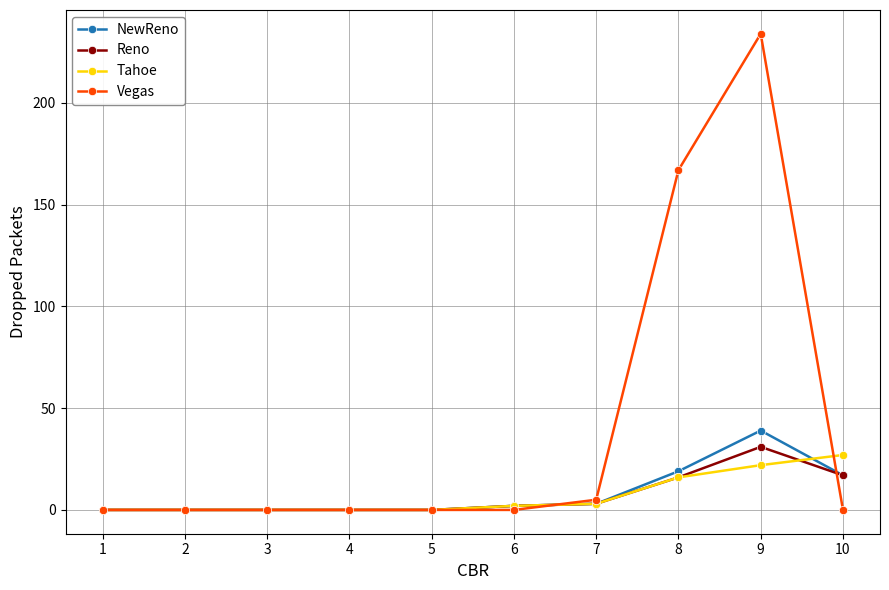

Which series ends up on top after the final intersection of Tahoe and NewReno?

Tahoe